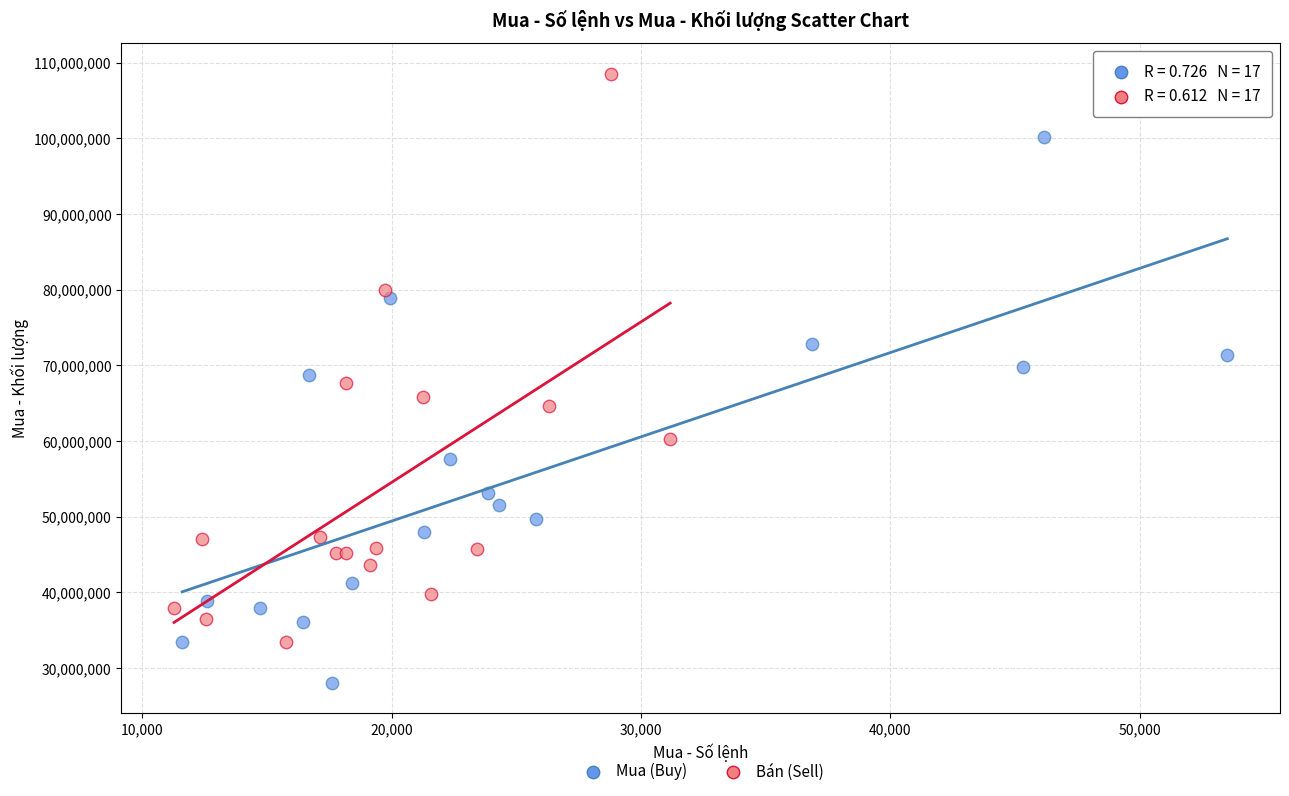

Which series has the widest spread of Y values?

Bán (Sell)